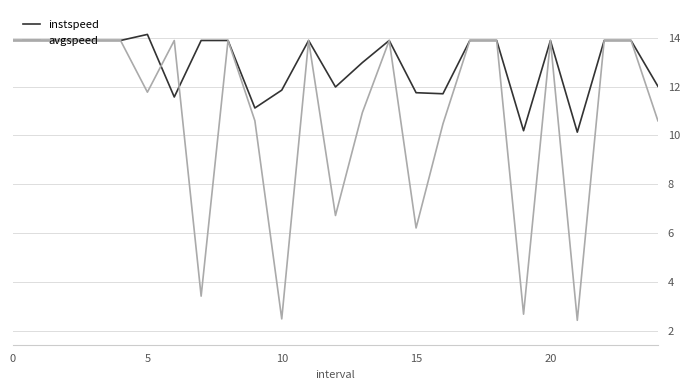

Count the number of categories in the chart.

25